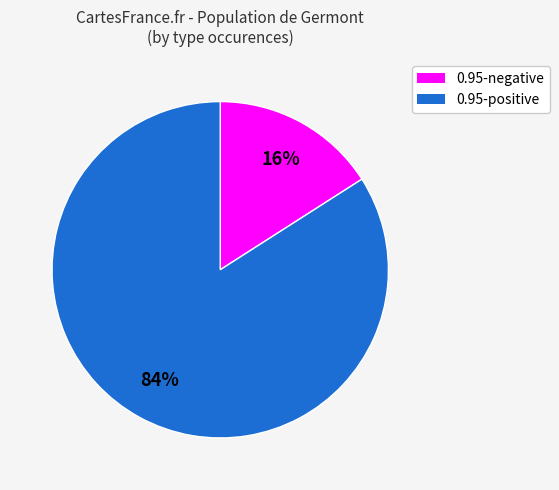

Is there any slice that represents more than half of the pie?

Yes